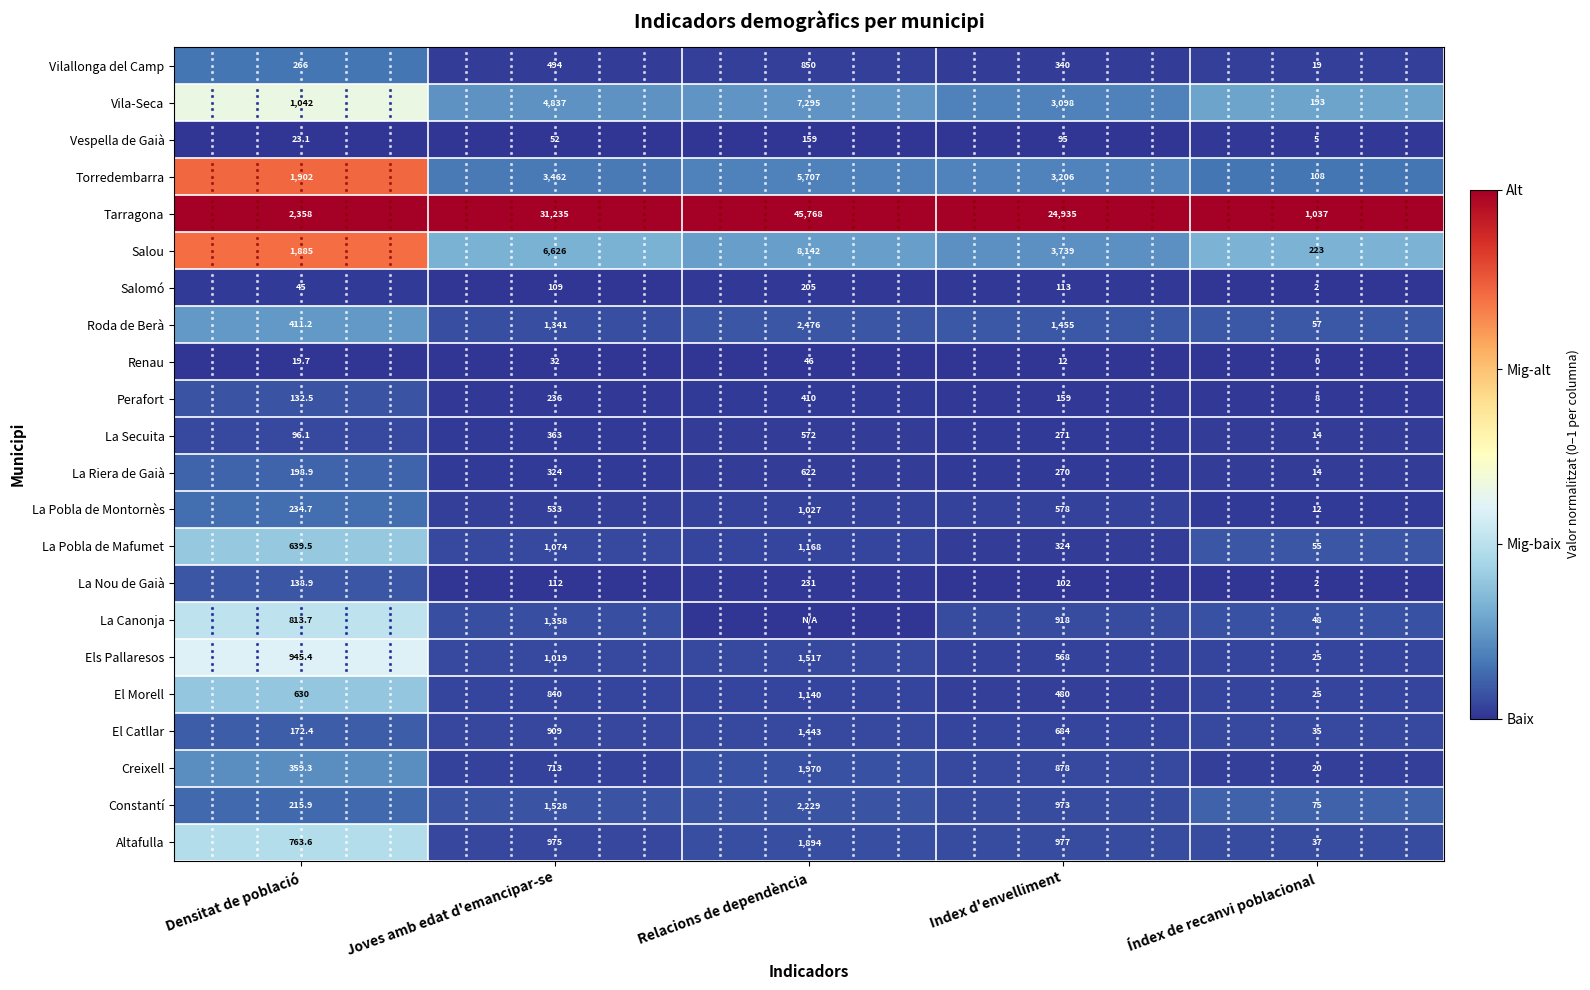

Between Index d'envelliment and Índex de recanvi poblacional, which series saw the biggest shift?

Tarragona